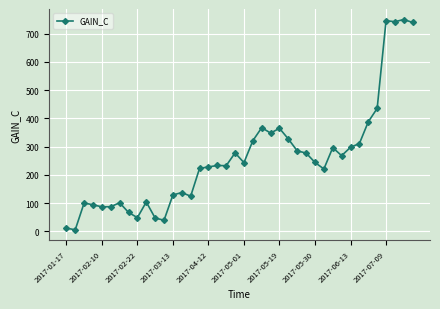

True or false: there are more than 1 points higher than both neighbors.

True